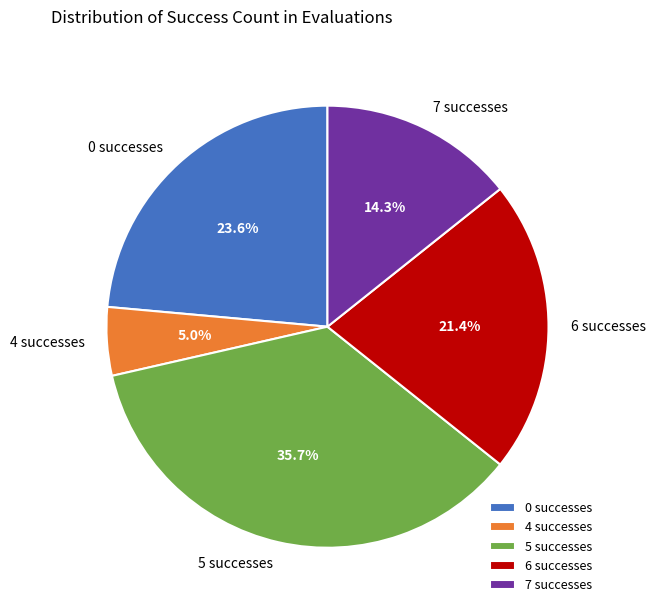

Is there any slice that represents more than half of the pie?

No